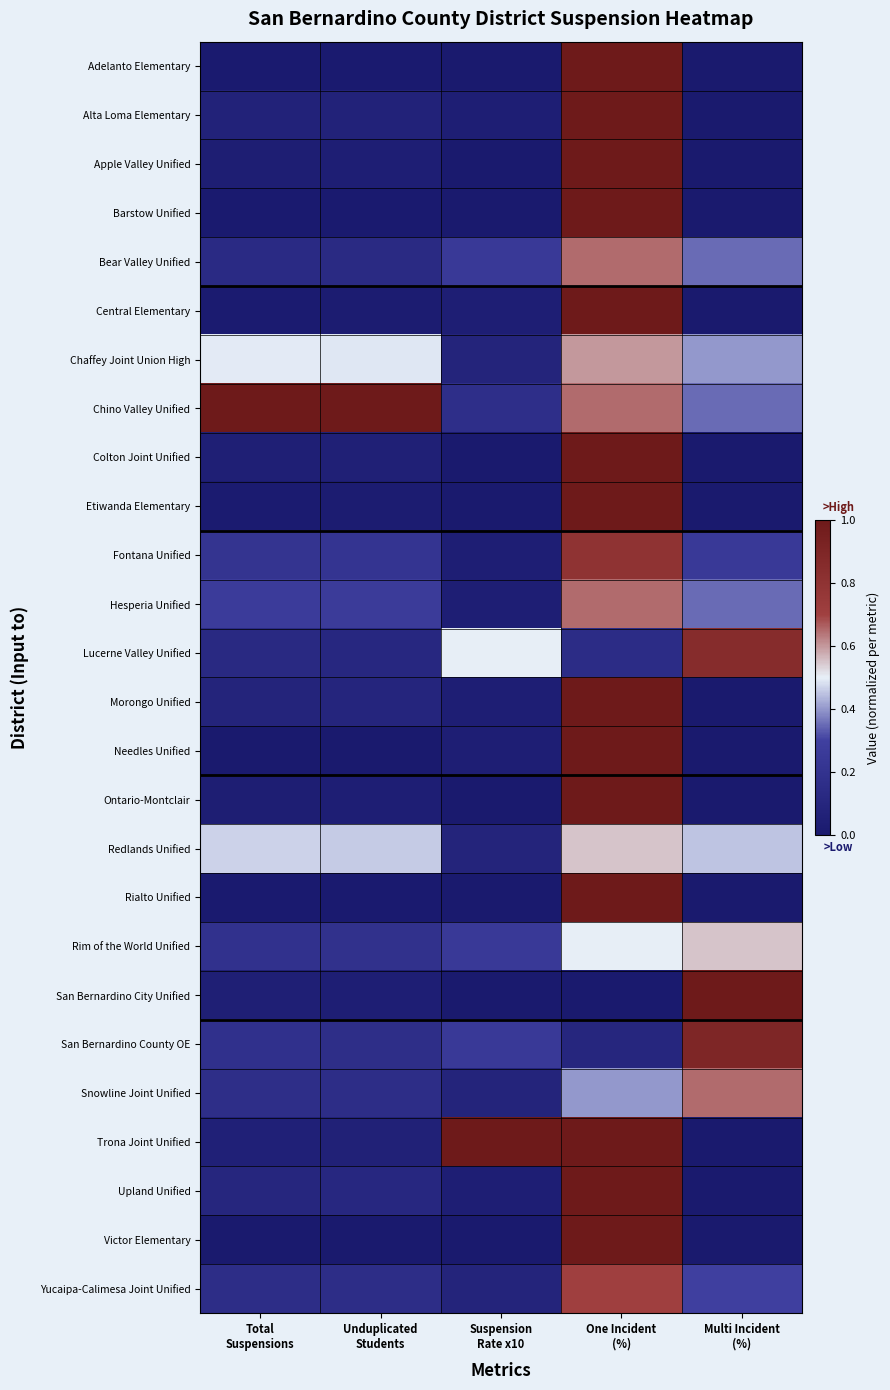

Which label corresponds to the largest value in the chart?

One Incident
(%)